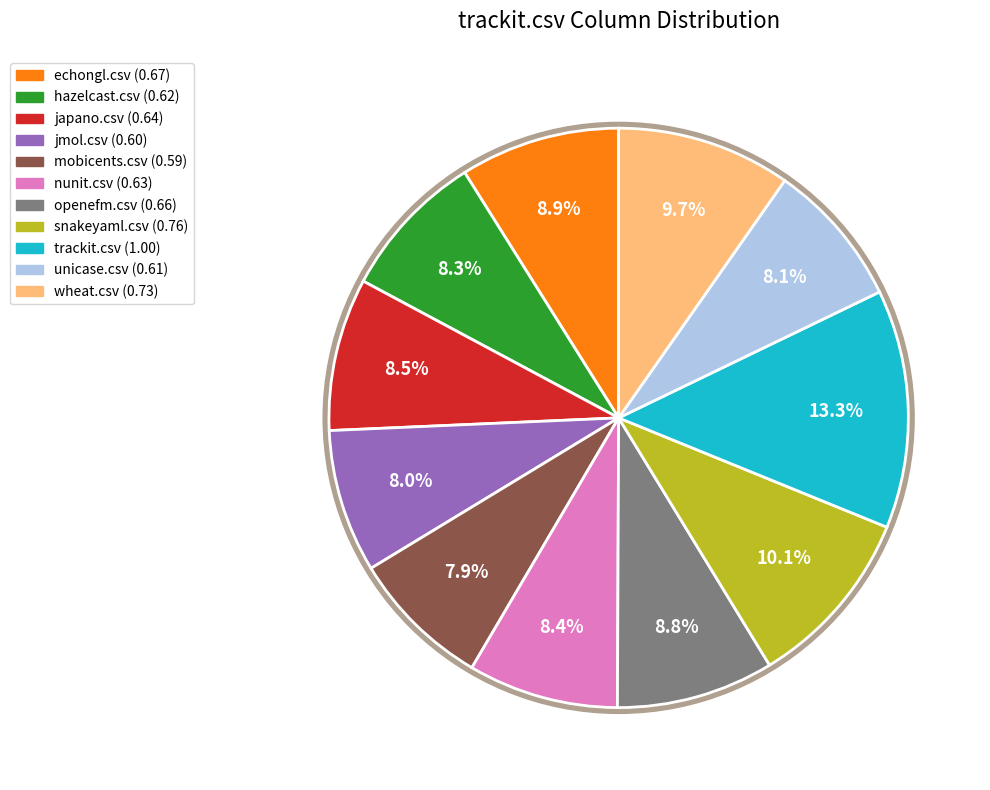

Which slice is the largest?

trackit.csv